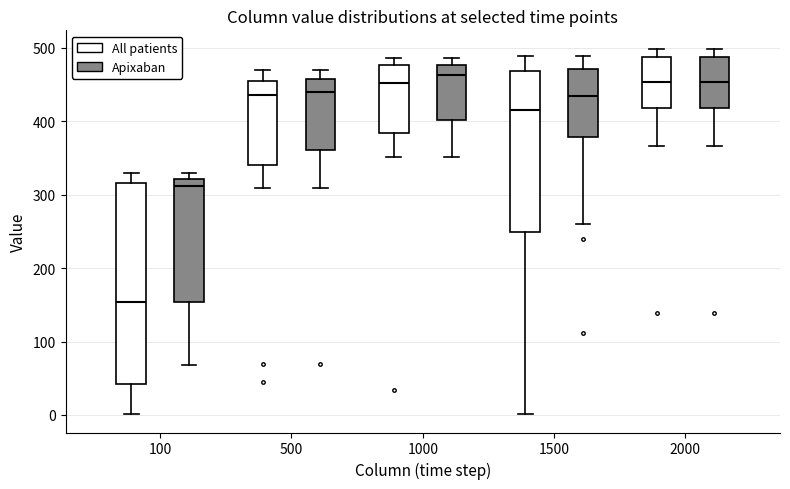

Which box's median line is the lowest?

100 (All patients)